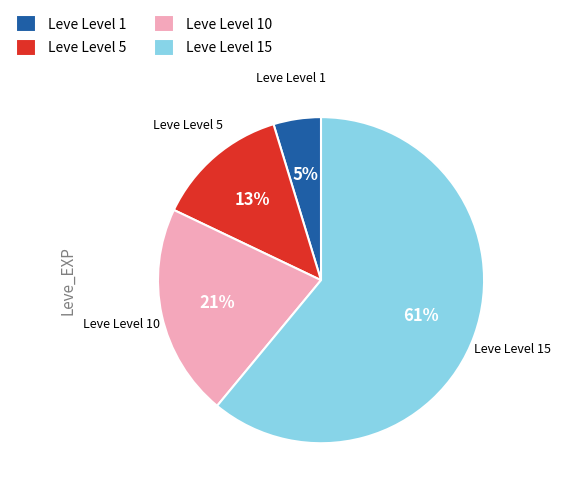

Does any single category account for the majority?

Yes